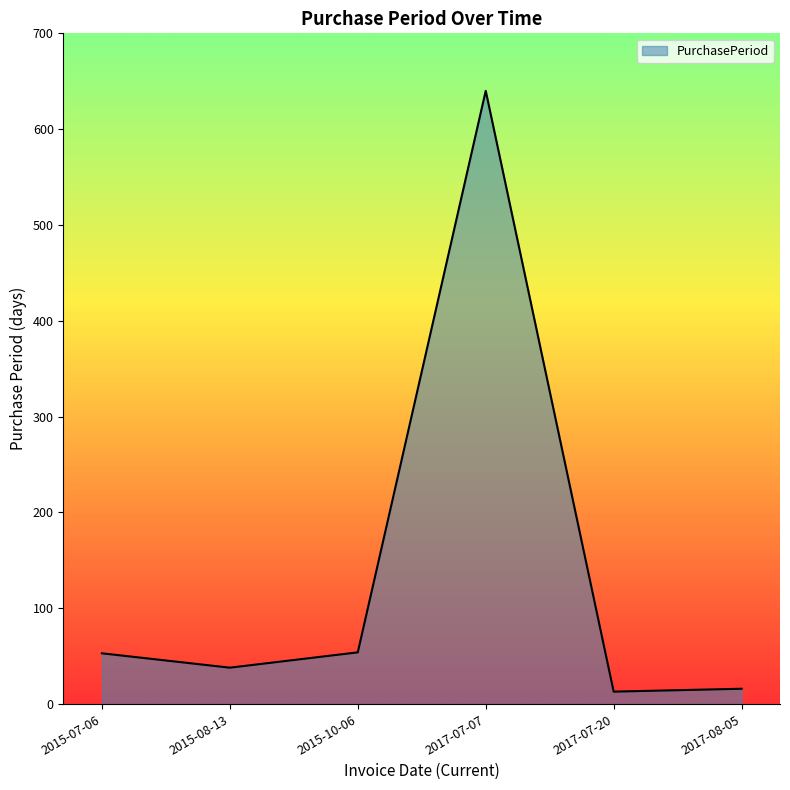

What is the change in value from 2015-10-06 to 2017-07-07?

+586